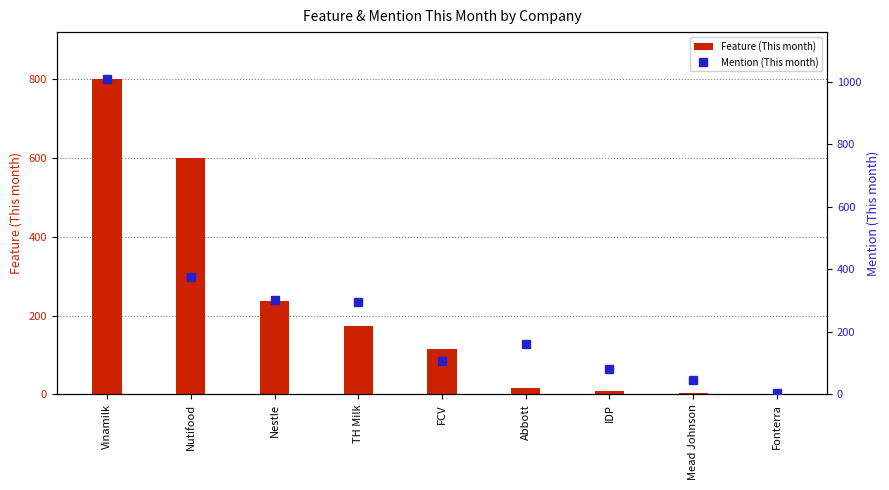

Is the value of Feature (This month) at Fonterra greater than the value of Mention (This month) at Abbott?

No